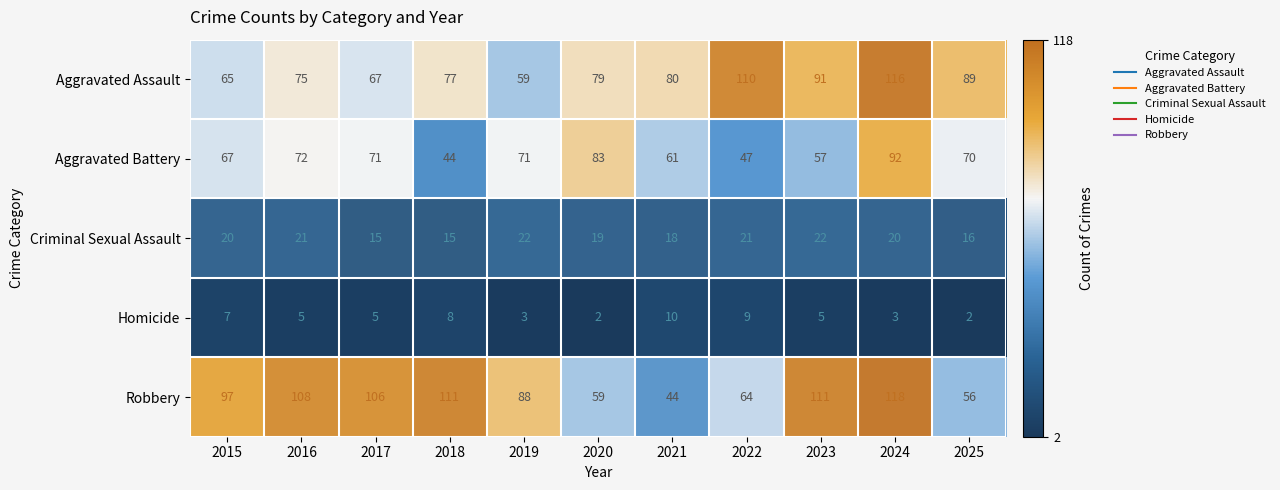

How many data points in Aggravated Assault are less than 79?

5